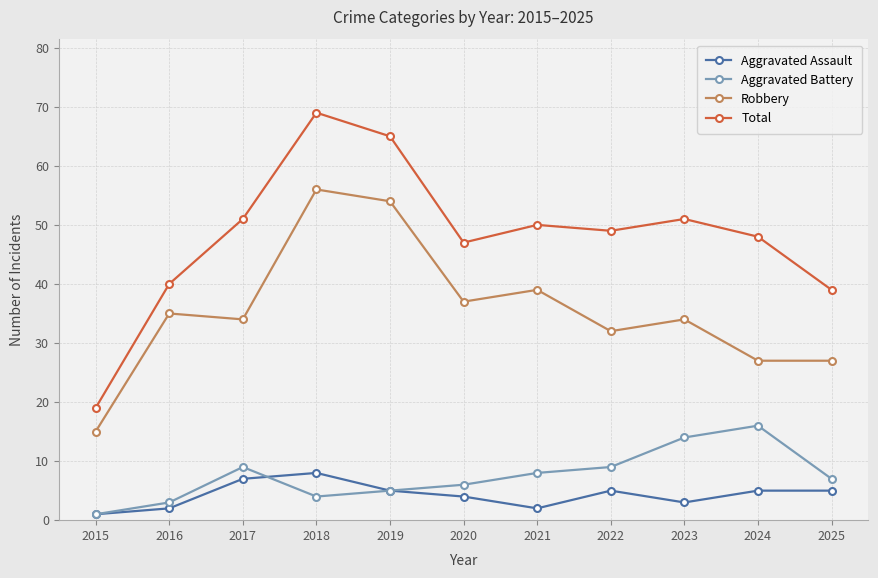

Is this an area chart (filled region under the line)?

No